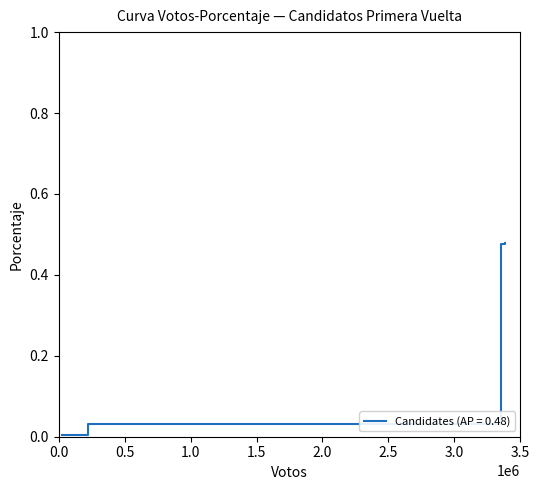

What is the sum of all values?

1.0